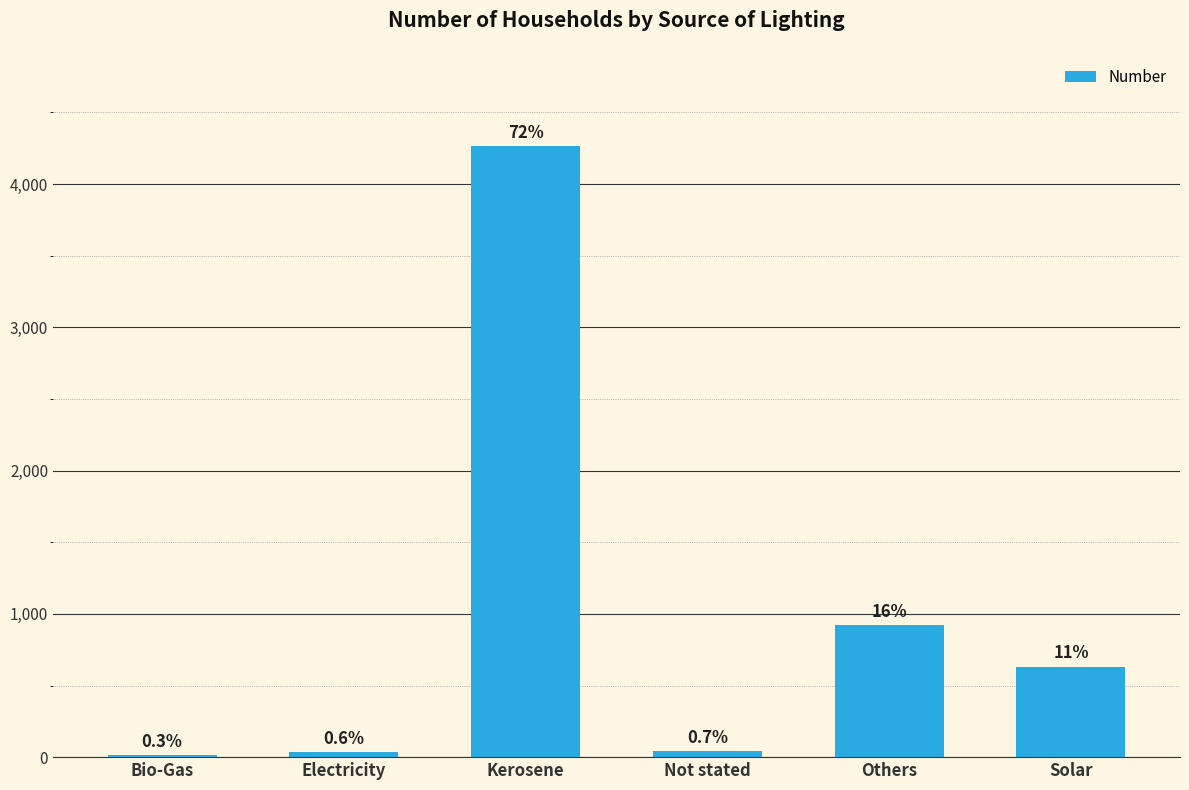

True or false: the data shows 610 at Others.

False